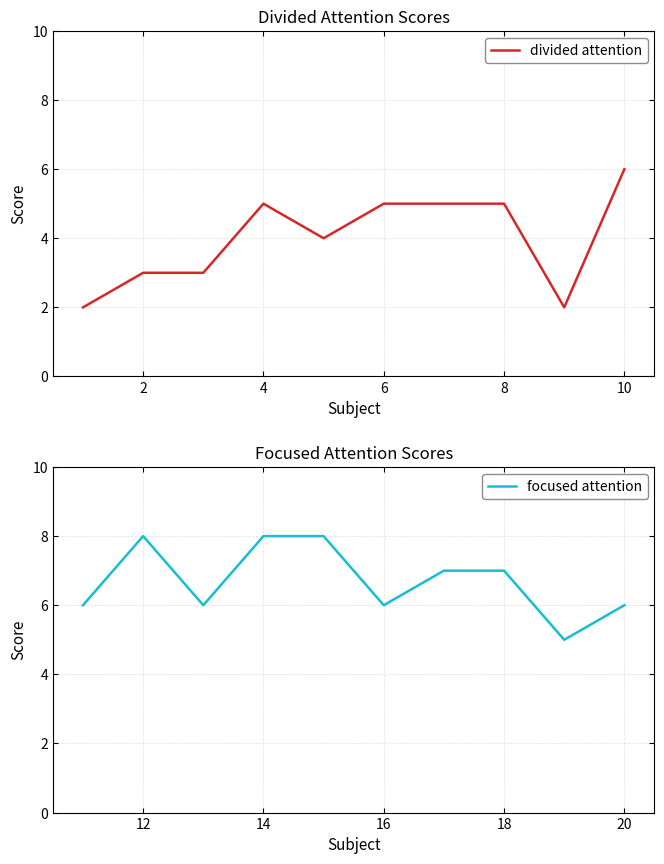

True or false: focused attention and divided attention intersect in this chart.

False